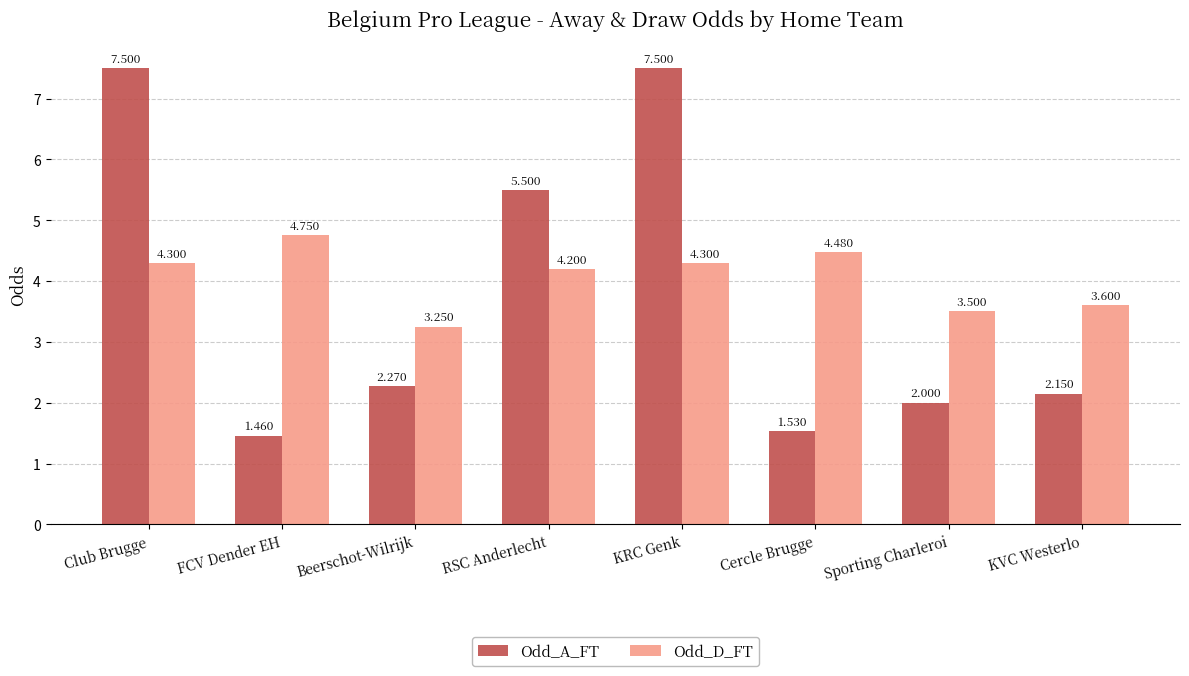

Which series has the widest spread of values?

Odd_A_FT